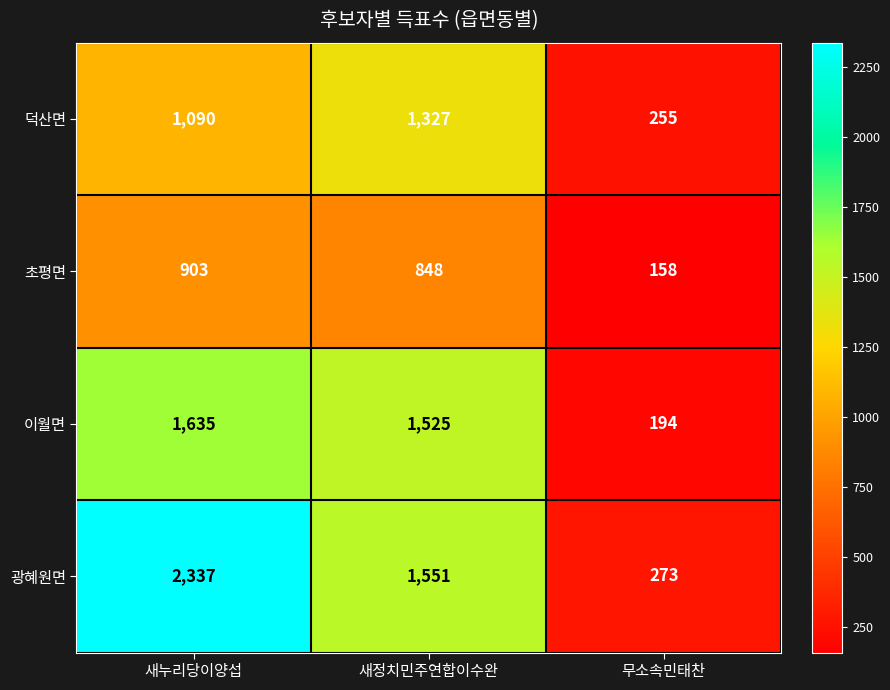

Between 새정치민주연합이수완 and 무소속민태찬, which series saw the biggest shift?

이월면